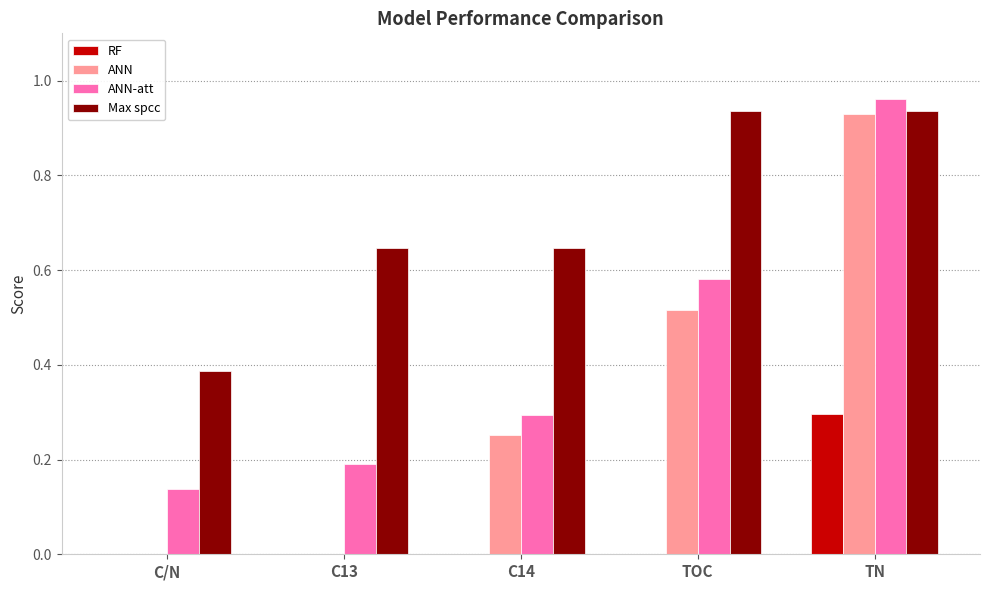

The value of ANN at C13 is 0.0. True or false?

True